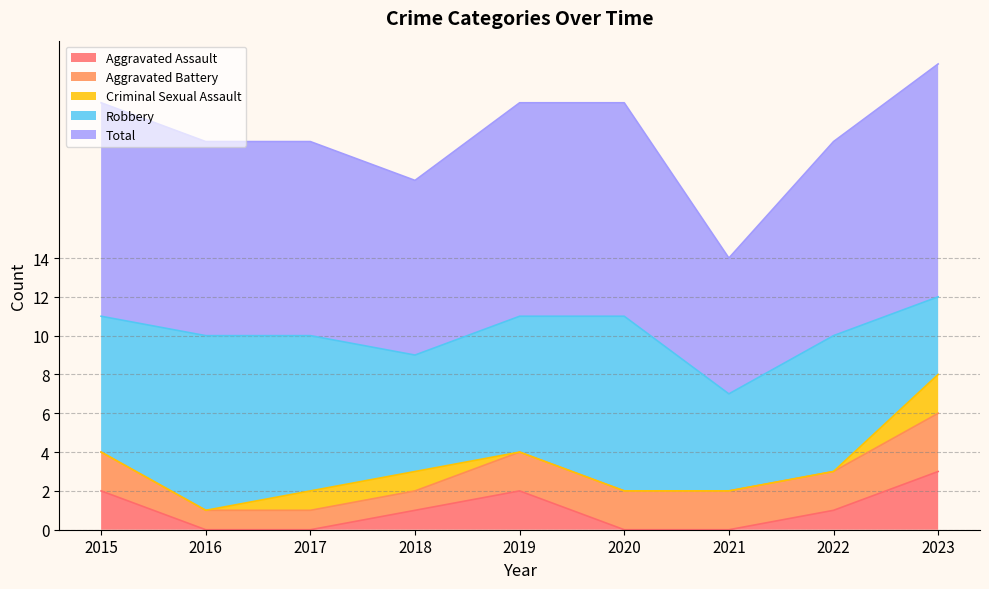

What is the difference between the second highest and second lowest values in the Robbery series?

4